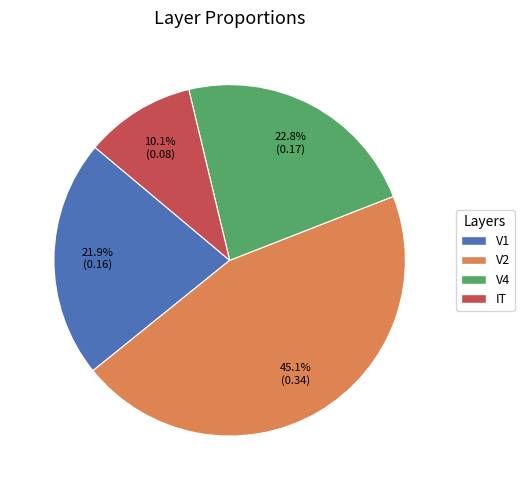

To the nearest percent, what is the average slice percentage?

25%